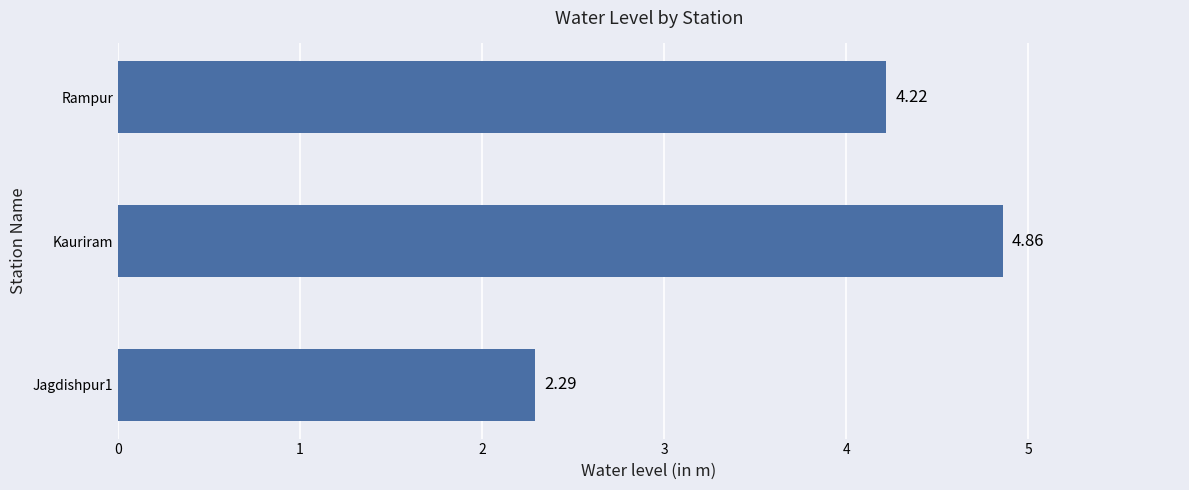

Are the bars horizontal?

Yes